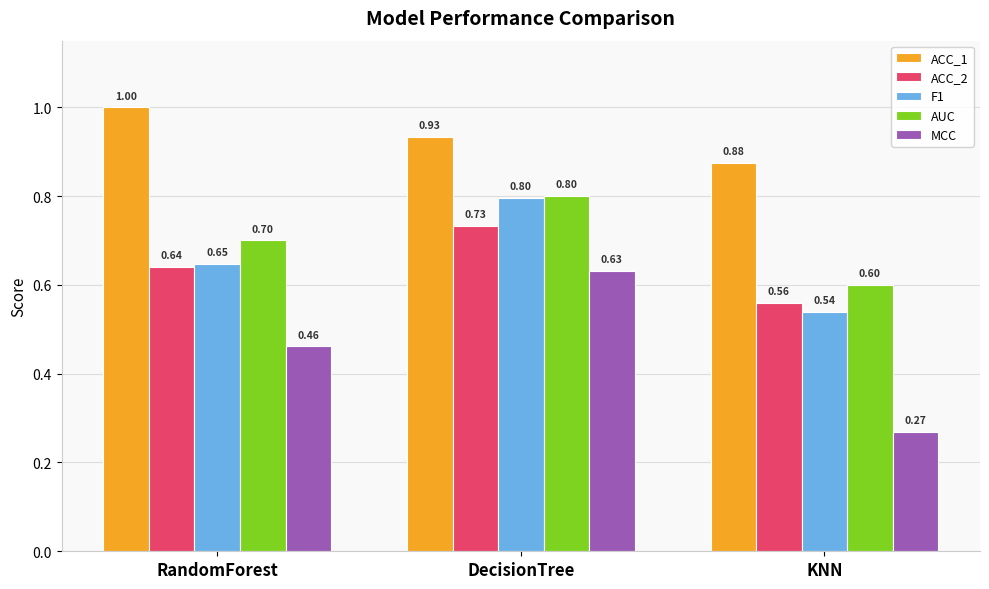

What value does the ACC_2 series have at DecisionTree?

0.7